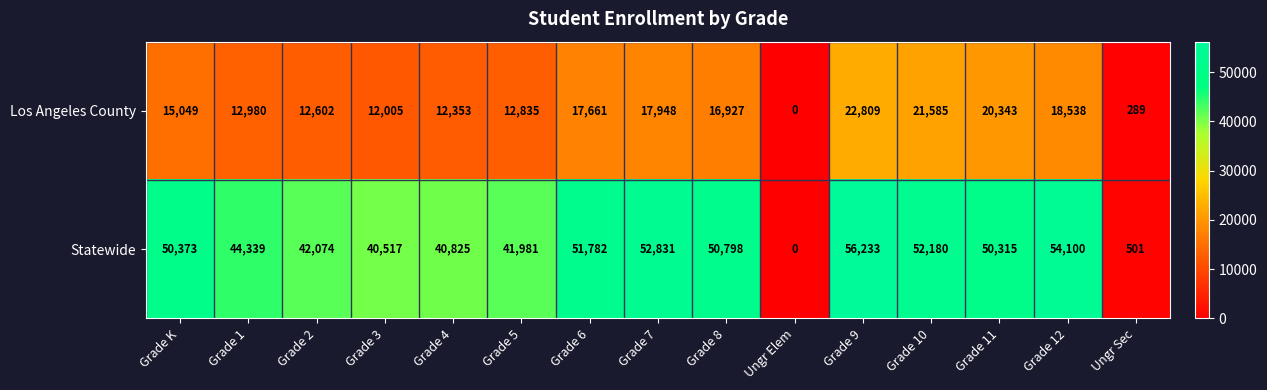

Reading left to right, transcribe all the data shown in this chart.

Los Angeles County: 15049	12980	12602	12005	12353	12835	17661	17948	16927	0	22809	21585	20343	18538	289
Statewide: 50373	44339	42074	40517	40825	41981	51782	52831	50798	0	56233	52180	50315	54100	501